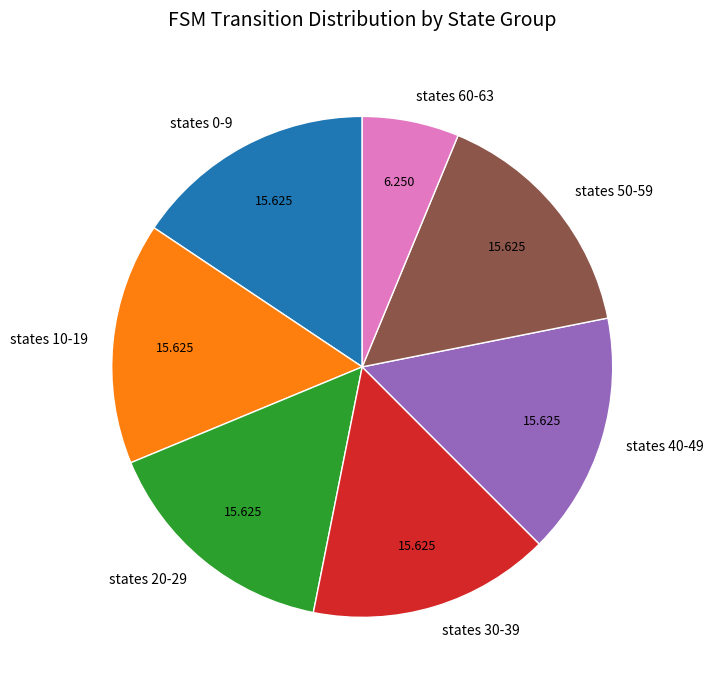

Do states 40-49 and states 30-39 together represent more than half of the pie?

No